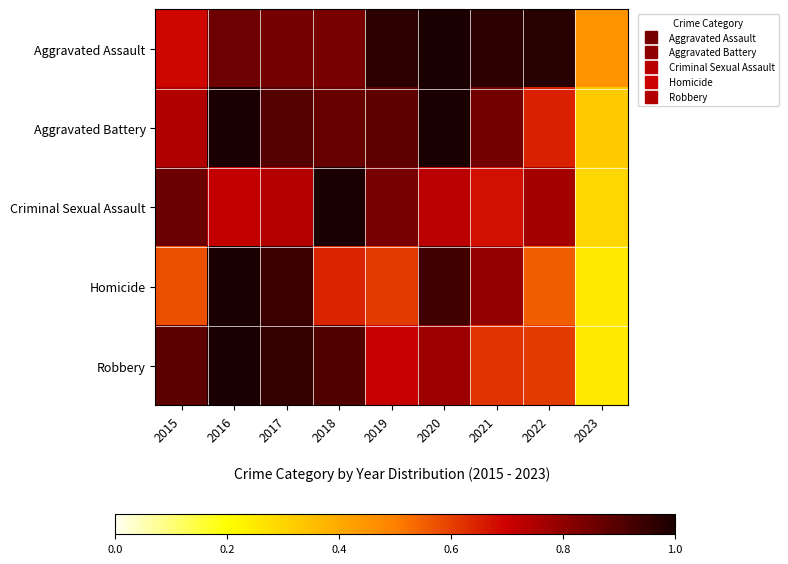

Which series has the largest total across all categories?

Aggravated Assault